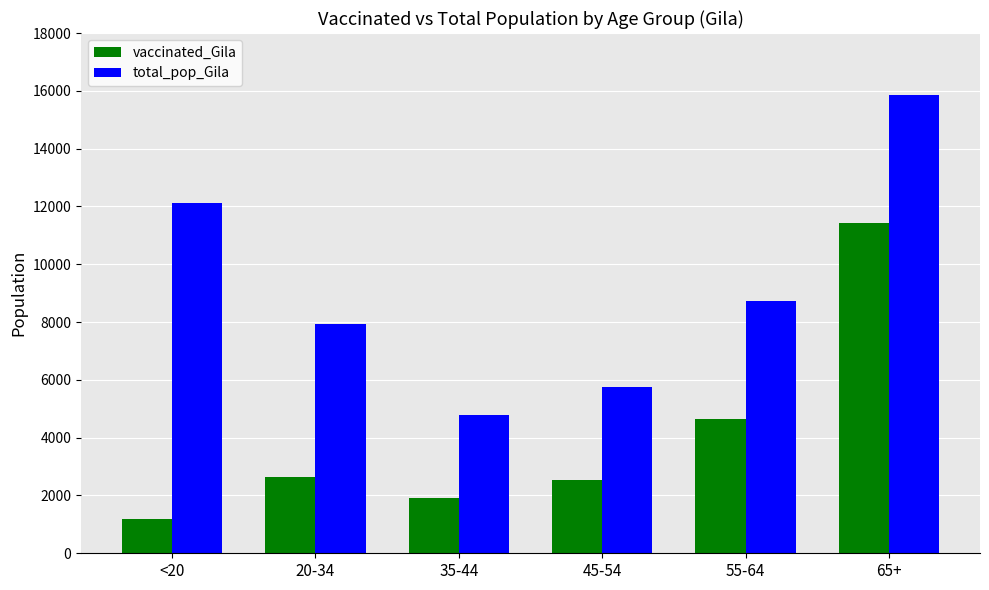

Count the number of categories in the chart.

6